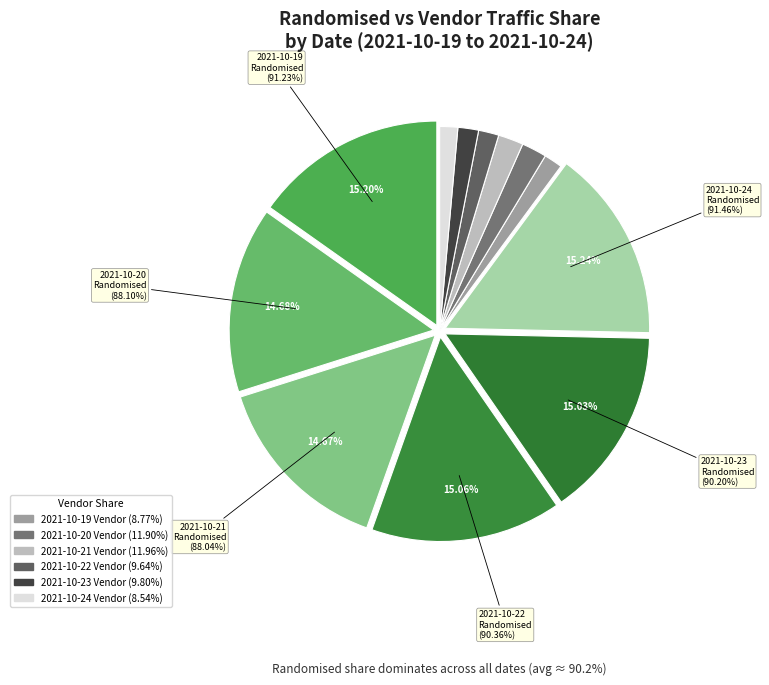

What percentage is NOT represented by 2021-10-23?

83.3%